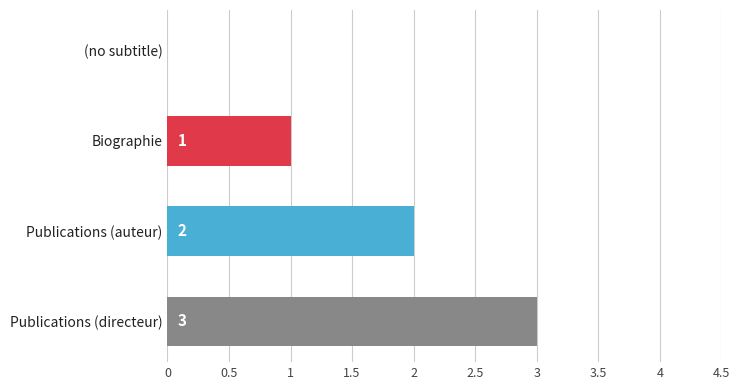

Is it true that the value at Biographie is 2?

False